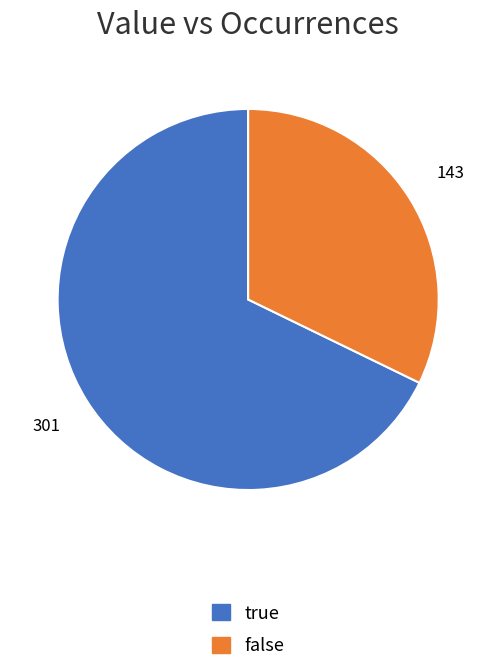

The true slice represents 80% of the pie. True or false?

False